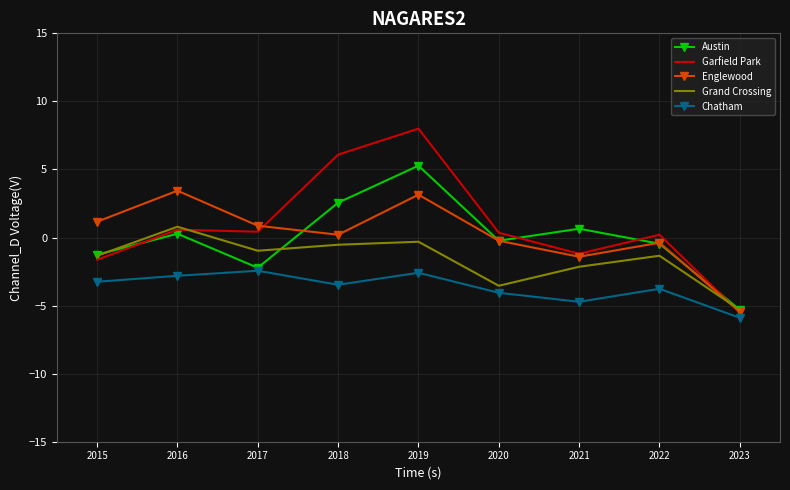

At which category is the sum across all series the highest?

2019